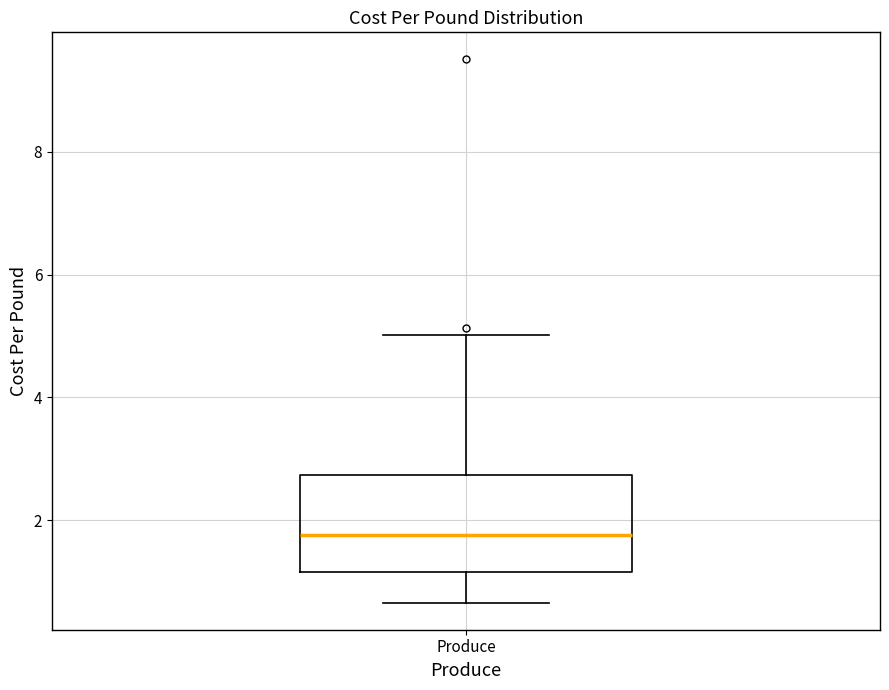

Read this box plot against the y-axis: the position of the median line, the range covered by the box, and the ends of both whiskers. The values are not printed on the chart, so give them approximately, as read against the axis.

median 1.8, box 1.2 to 2.8, whiskers 0.6 to 5.0